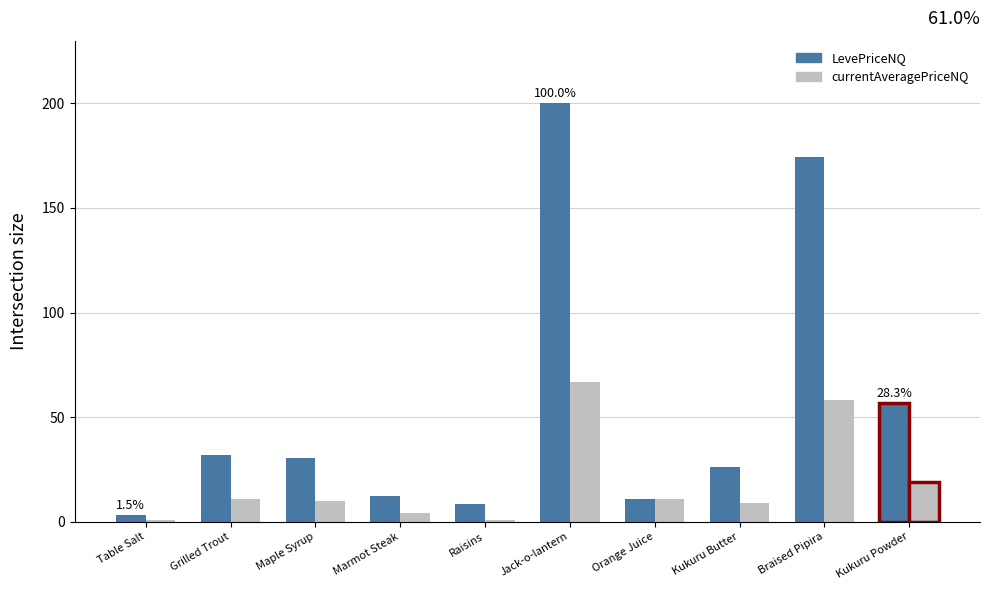

What is the difference between the second highest and minimum values in the currentAveragePriceNQ series?

57.1